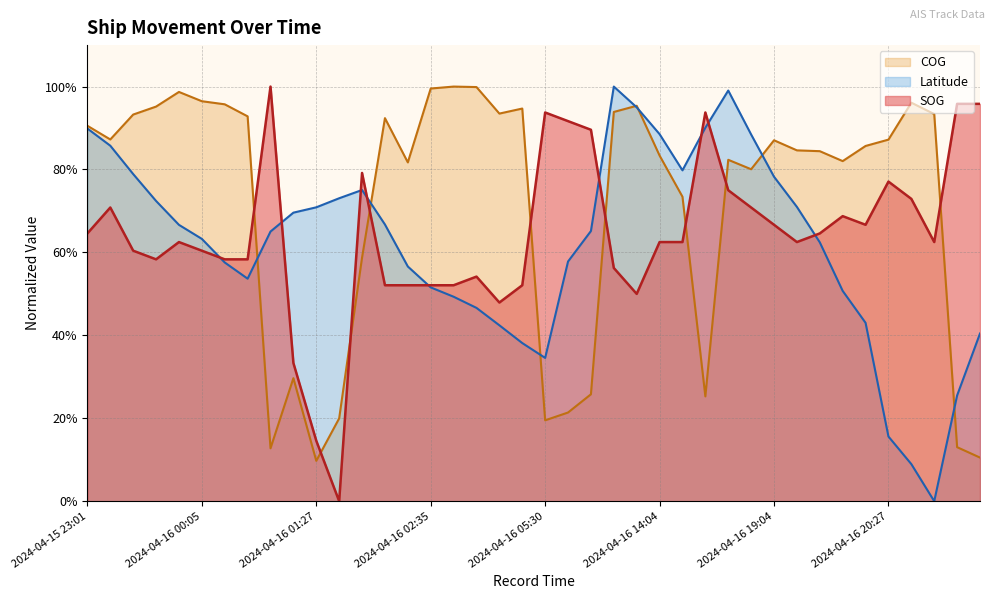

True or false: Latitude has a value of 19.9 at 2024-04-16 19:40.

False